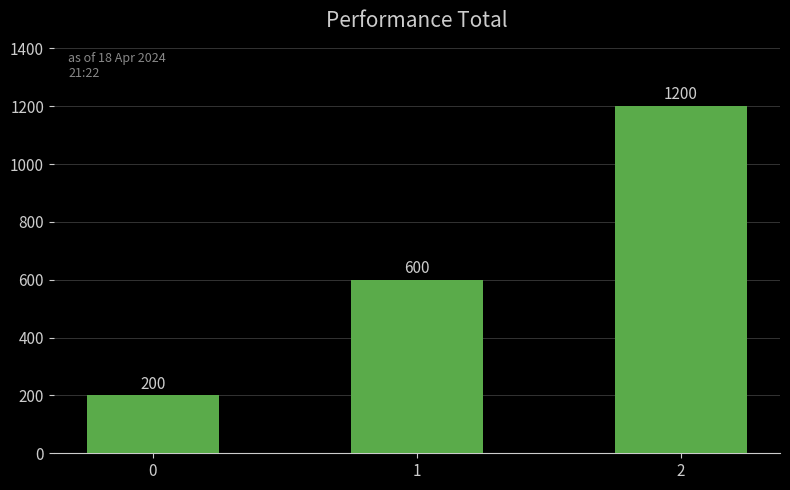

What is the greatest value displayed?

1200